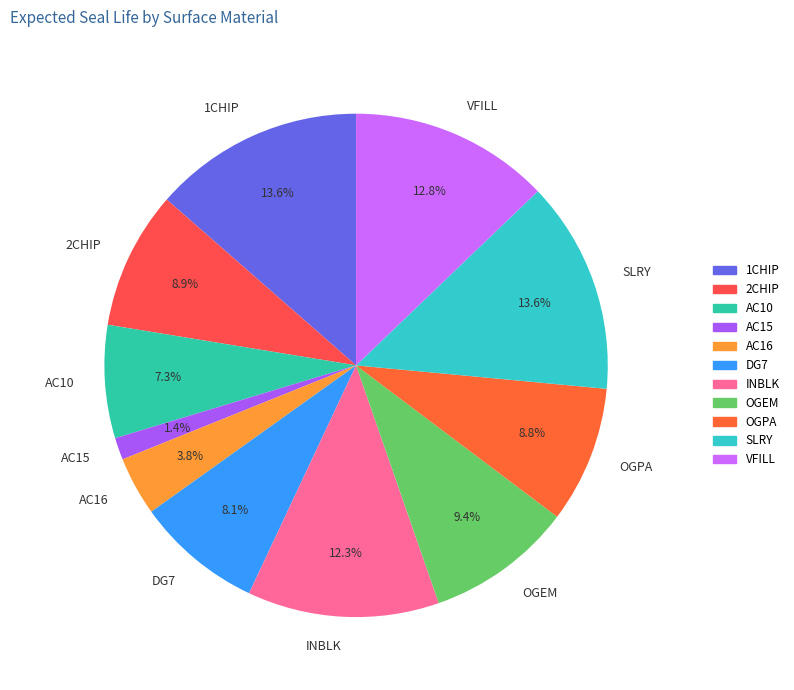

Do AC16 and VFILL together represent more than half of the pie?

No